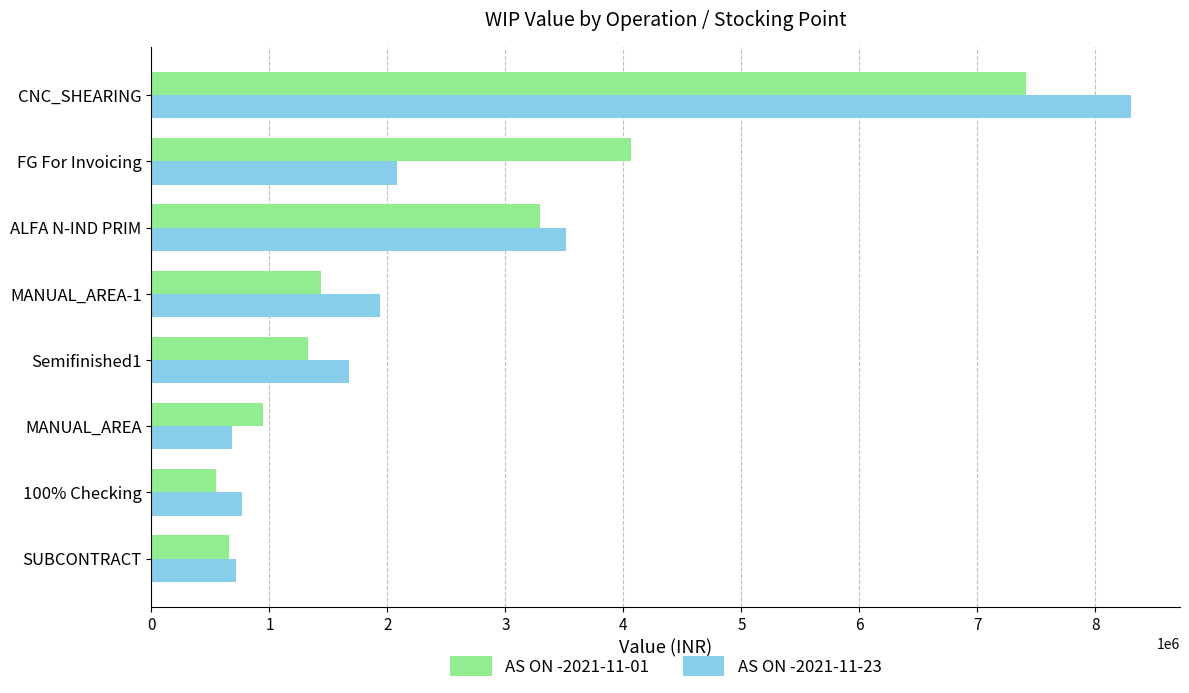

What are all the series names shown in the legend?

AS ON -2021-11-01, AS ON -2021-11-23